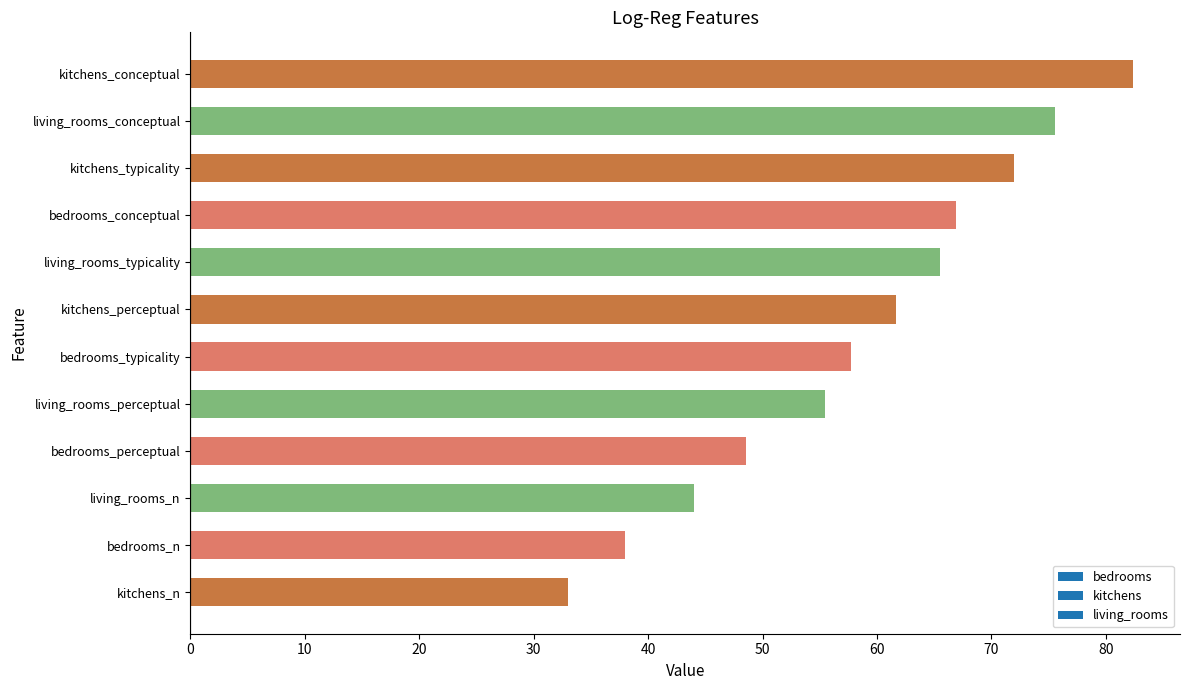

What value does the data have at living_rooms_typicality?

65.5